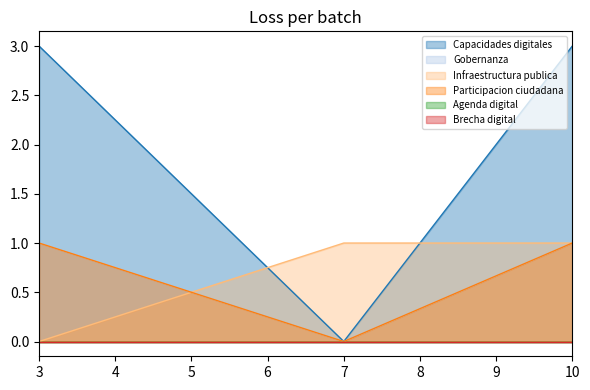

What is the sum of all Capacidades digitales values?

6